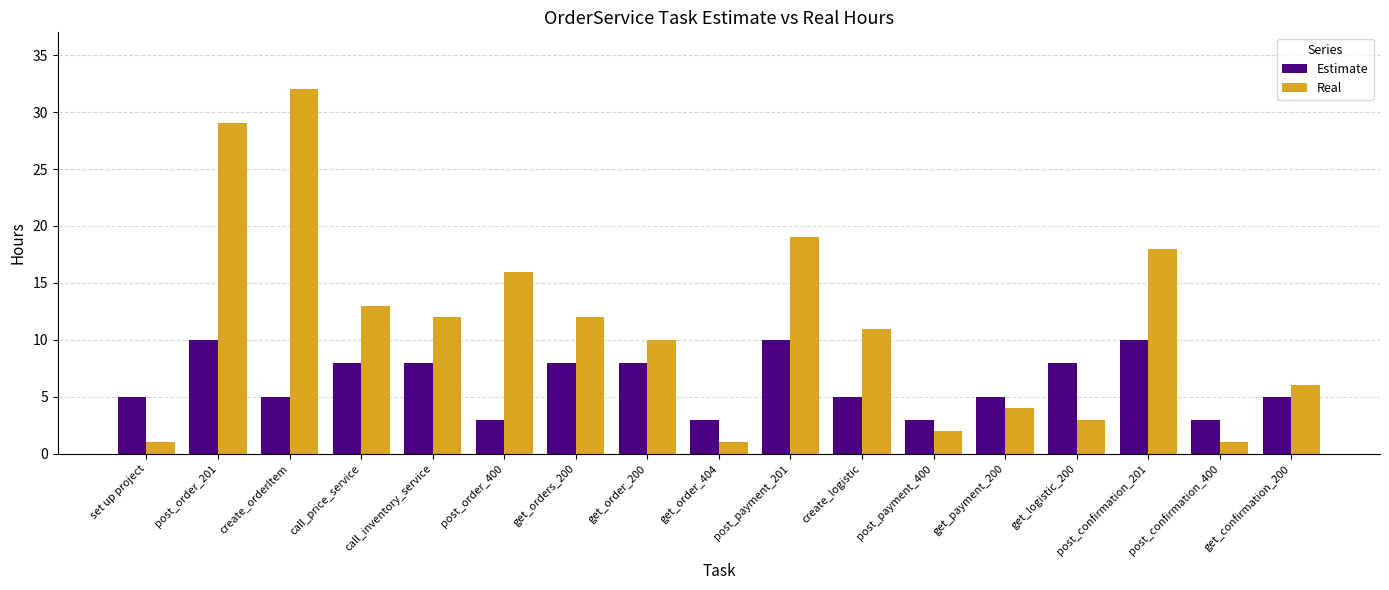

How many data points does each series have?

17